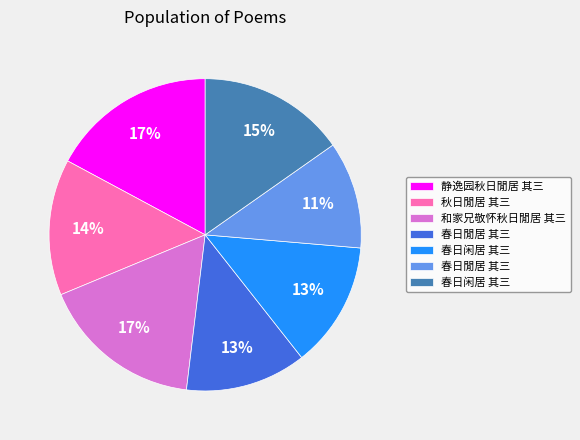

Is there any slice that represents more than half of the pie?

No